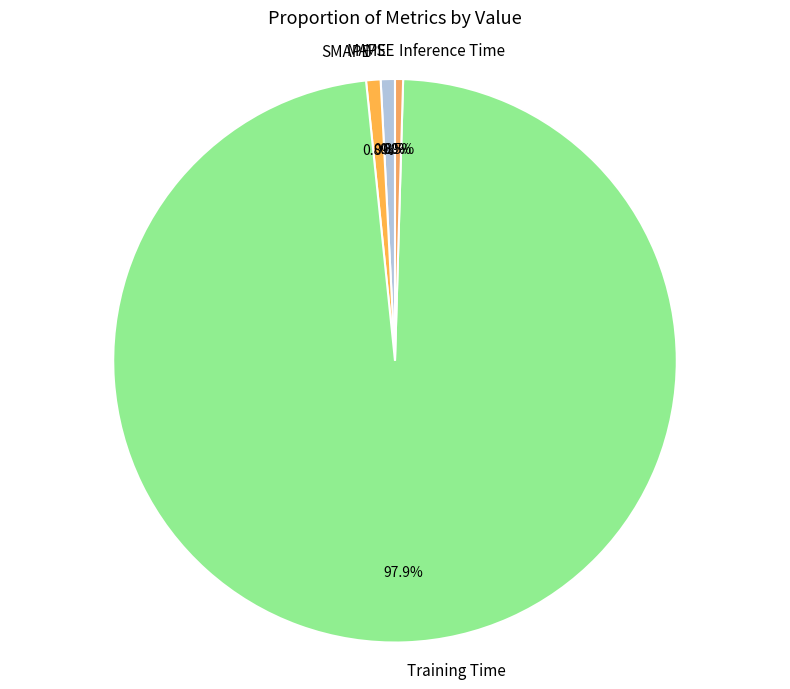

Is Training Time the majority of the pie?

Yes